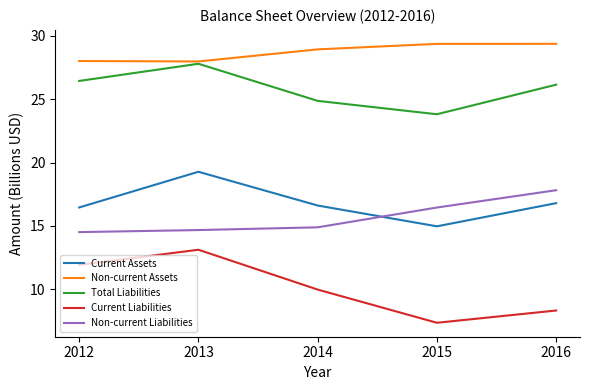

What is the difference between the Current Assets values at 2013 and 2016?

2.5